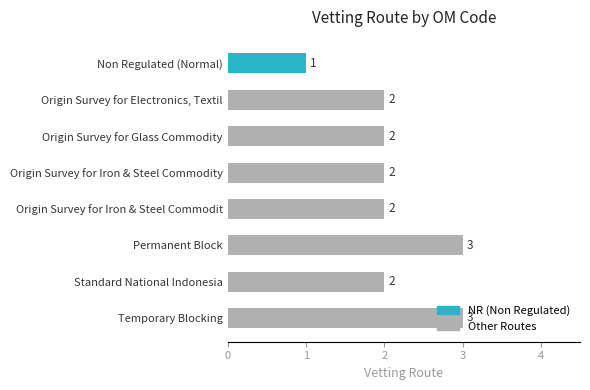

How many values are between 2 and 3?

7